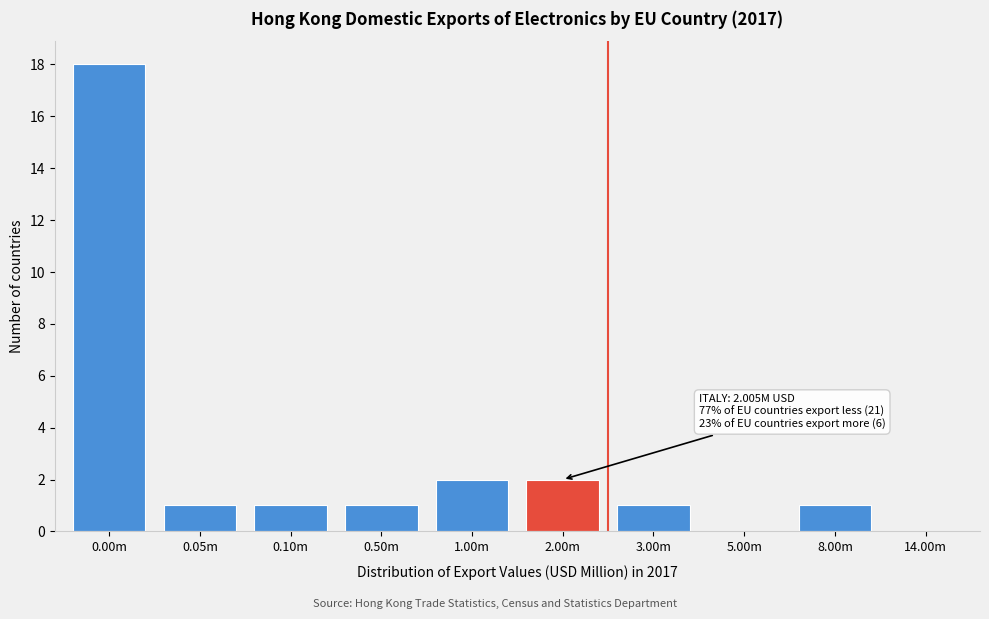

Reading left to right, what are all the values shown in this chart?

0.00m=18	0.05m=1	0.10m=1	0.50m=1	1.00m=2	2.00m=2	3.00m=1	5.00m=0	8.00m=1	14.00m=0